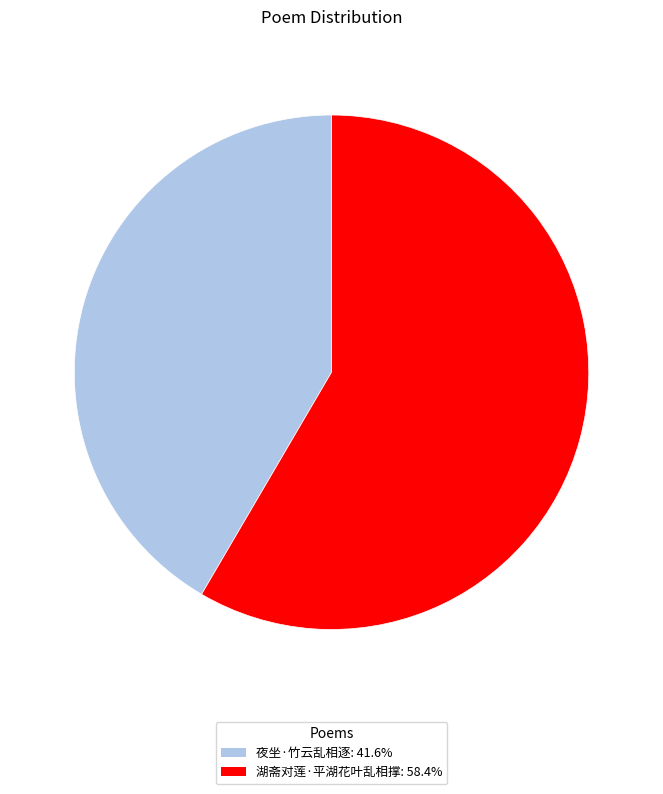

Do 湖斋对莲·平湖花叶乱相撑: 58.4% and 夜坐·竹云乱相逐: 41.6% together represent more than half of the pie?

Yes